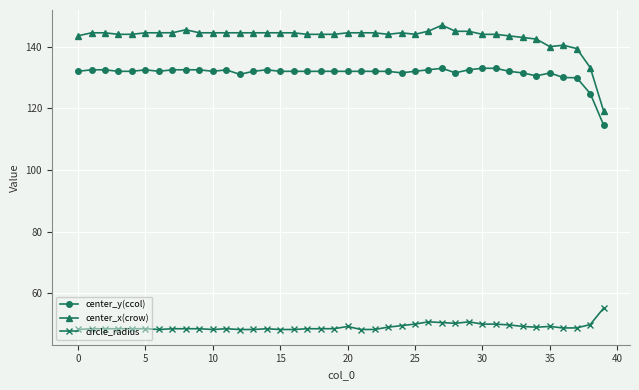

True or false: center_y(ccol) and center_x(crow) cross at least once.

False